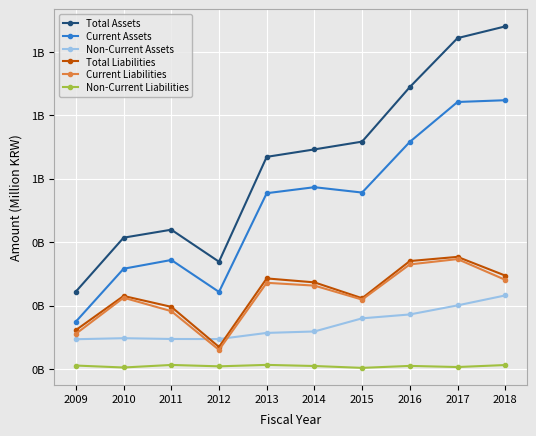

What is the maximum value for Current Liabilities?

347.1